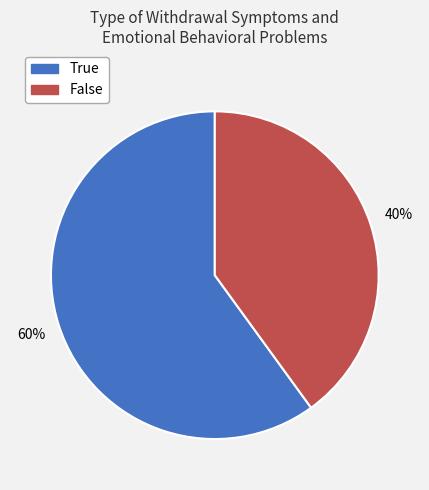

Do False and True together represent more than half of the pie?

Yes